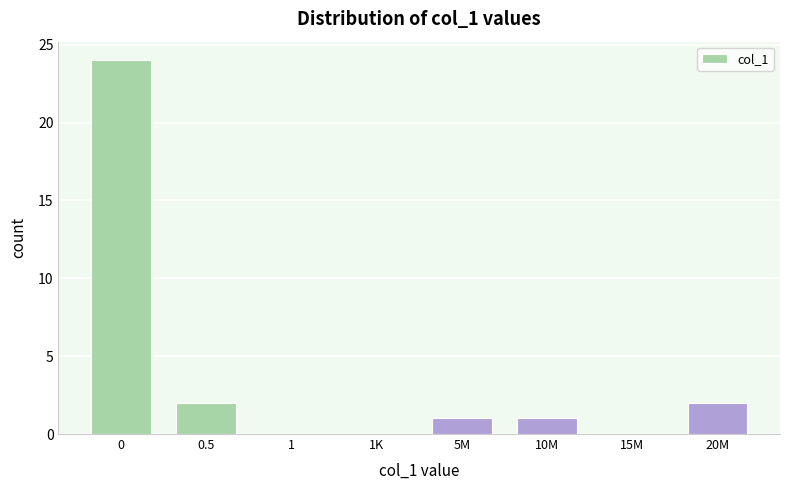

Reading right to left, transcribe all the data shown in this chart.

20M=2	15M=0	10M=1	5M=1	1K=0	1=0	0.5=2	0=24